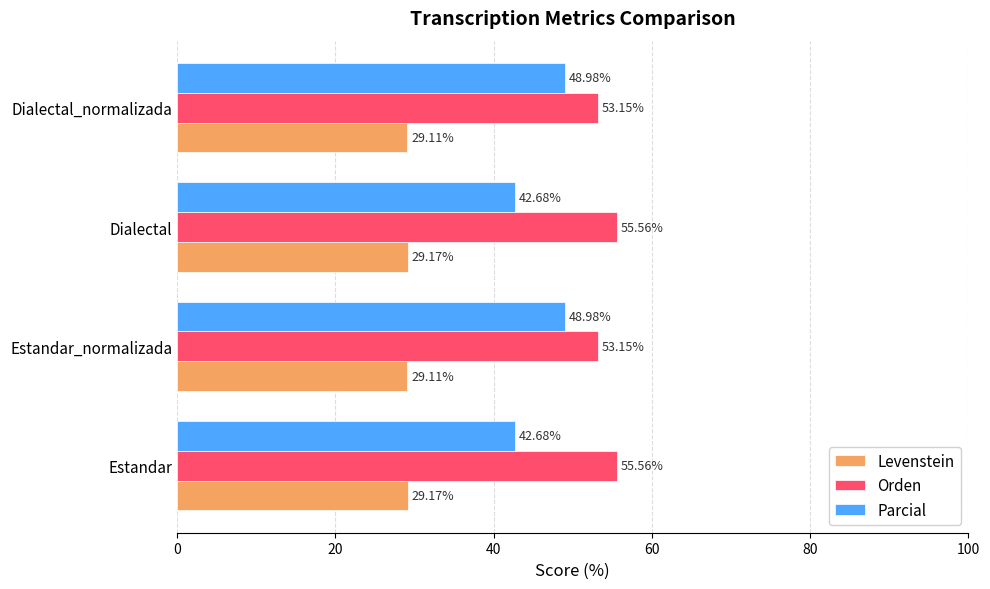

Which series changed the most between Estandar_normalizada and Dialectal?

Parcial